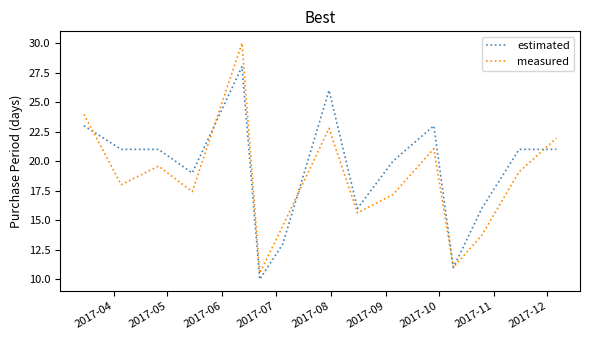

Does the chart have visible grid lines?

No